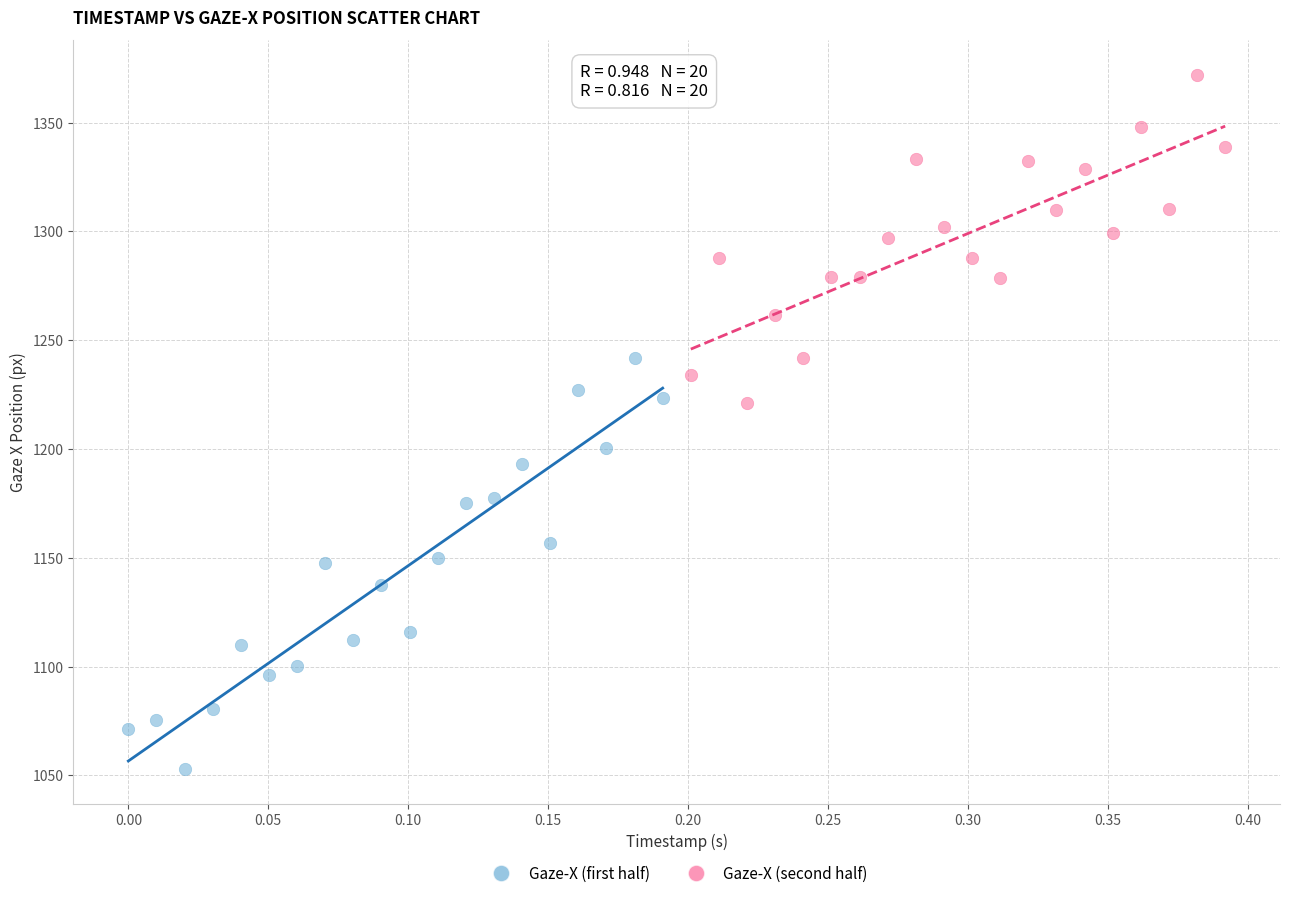

Which series reaches the maximum Y coordinate?

Gaze-X (second half)